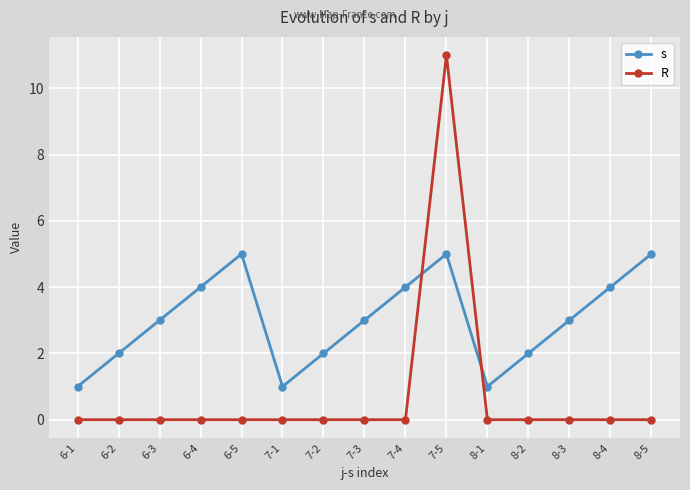

At which category does s reach its first local peak?

6-5